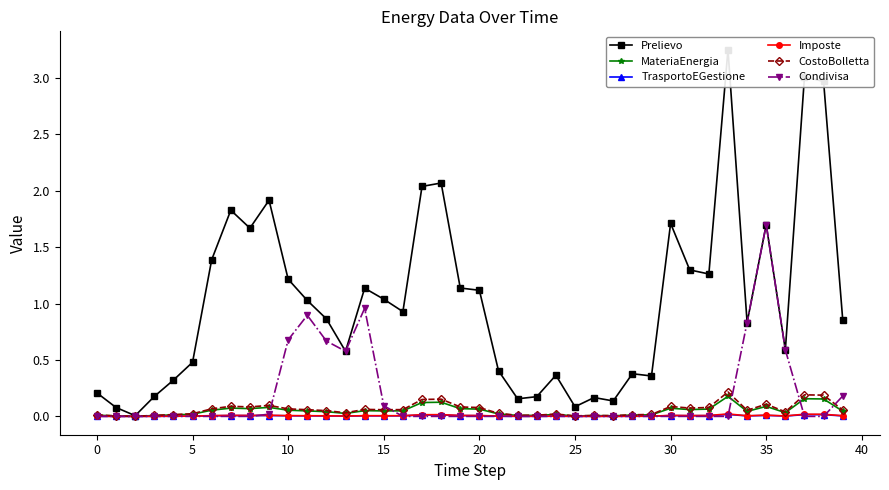

True or false: Condivisa has a value of 0.6 at 30.

False